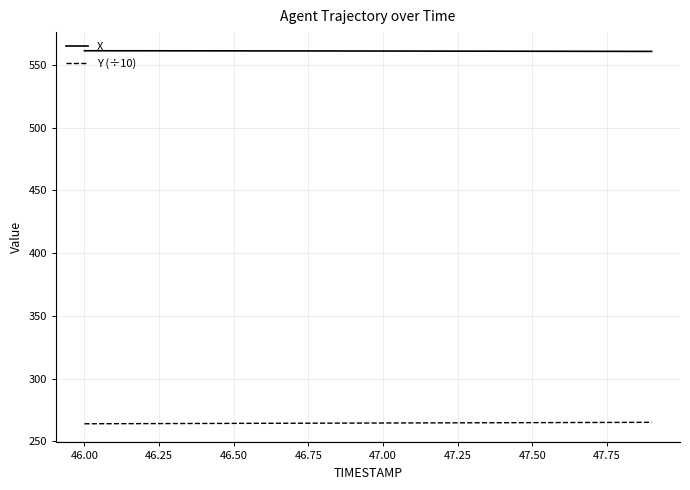

True or false: Y (÷10) and X intersect in this chart.

False